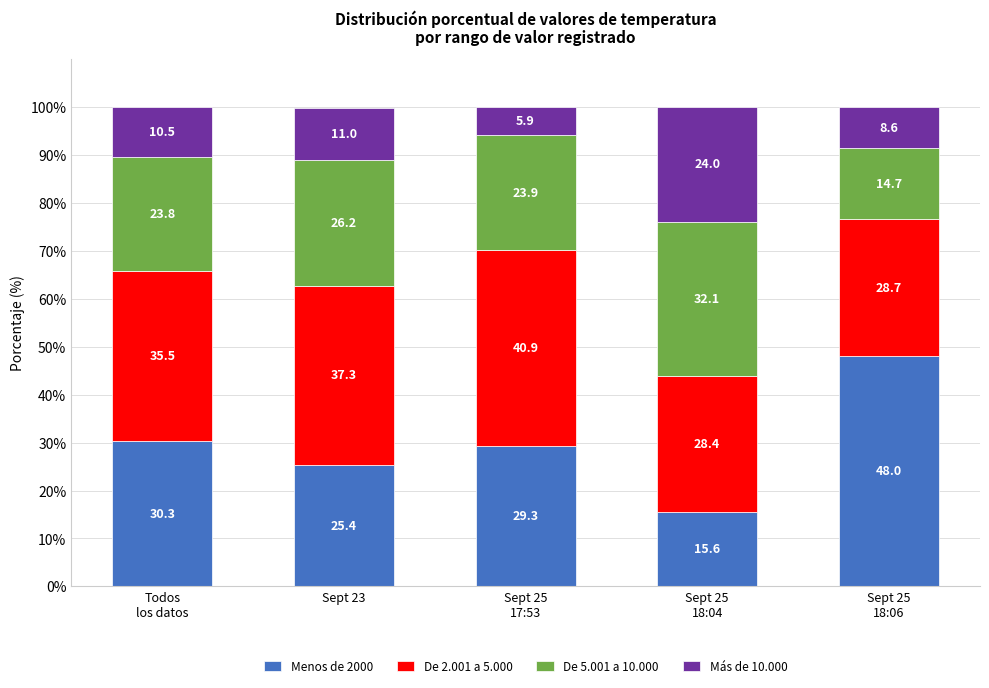

What is the highest value of the Menos de 2000 series?

48.0